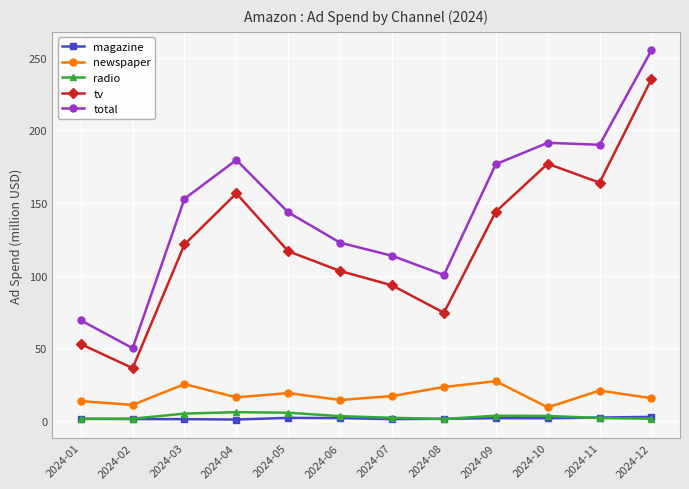

True or false: radio and newspaper cross at least once.

False